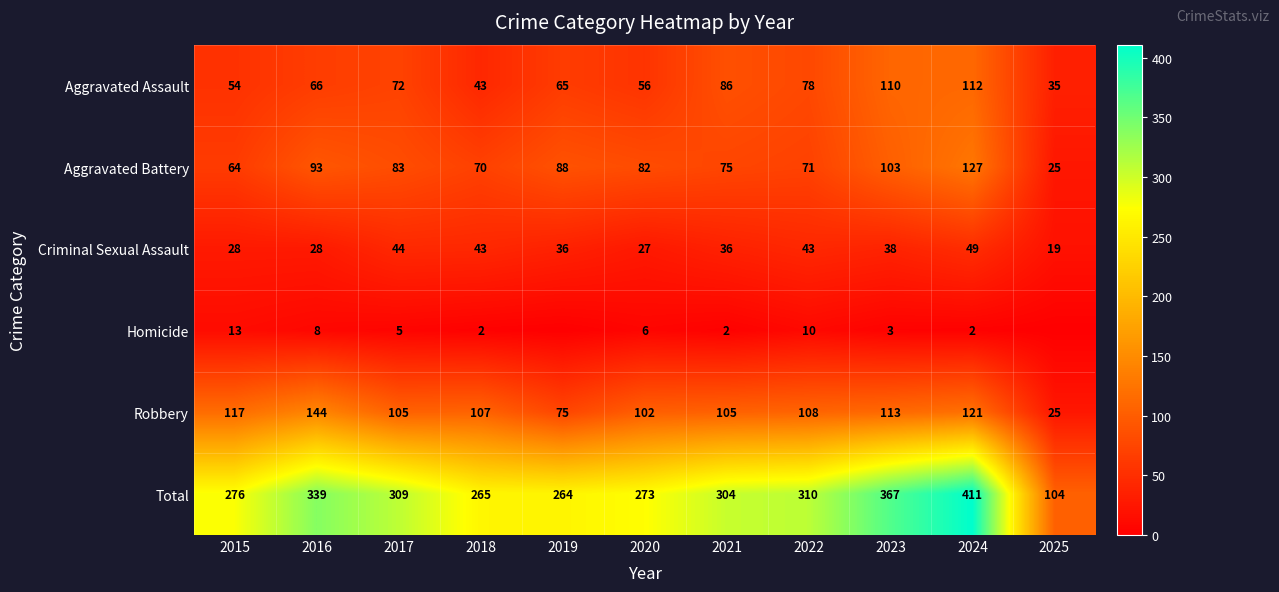

At which label does Total first exceed 304?

2016